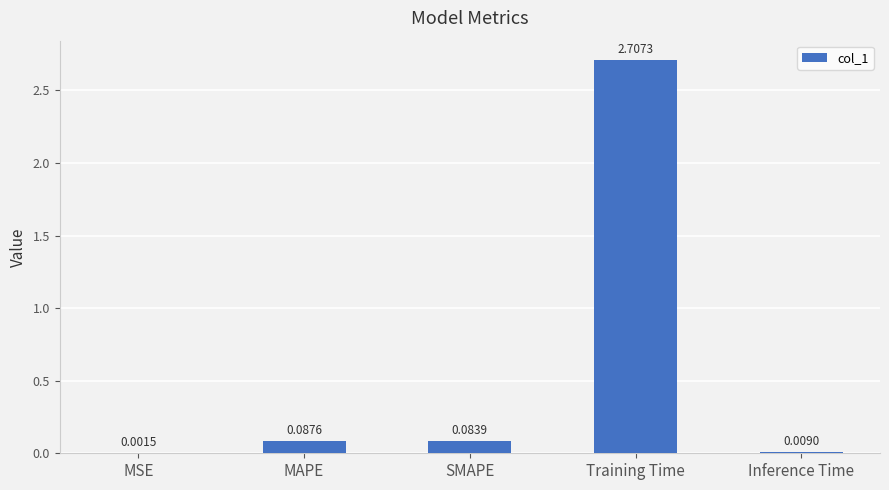

Are the bars horizontal?

No